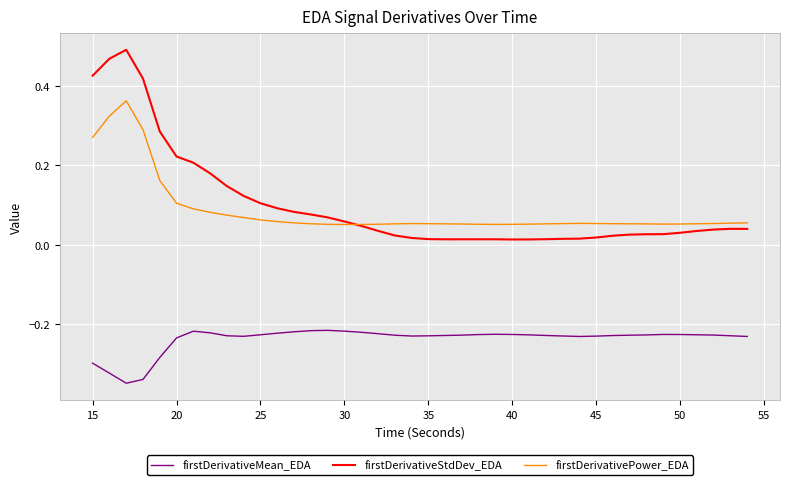

True or false: firstDerivativeStdDev_EDA and firstDerivativeMean_EDA cross at least once.

False